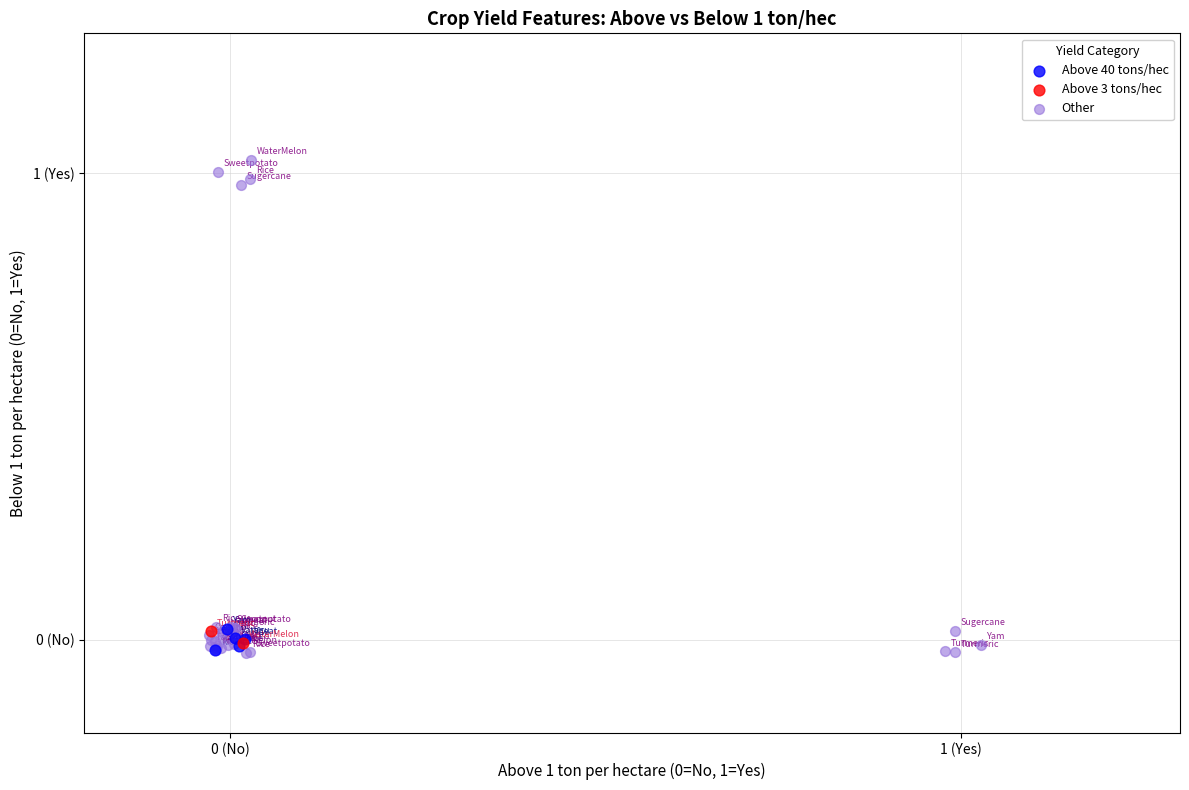

Which series has the widest spread of Y values?

Other